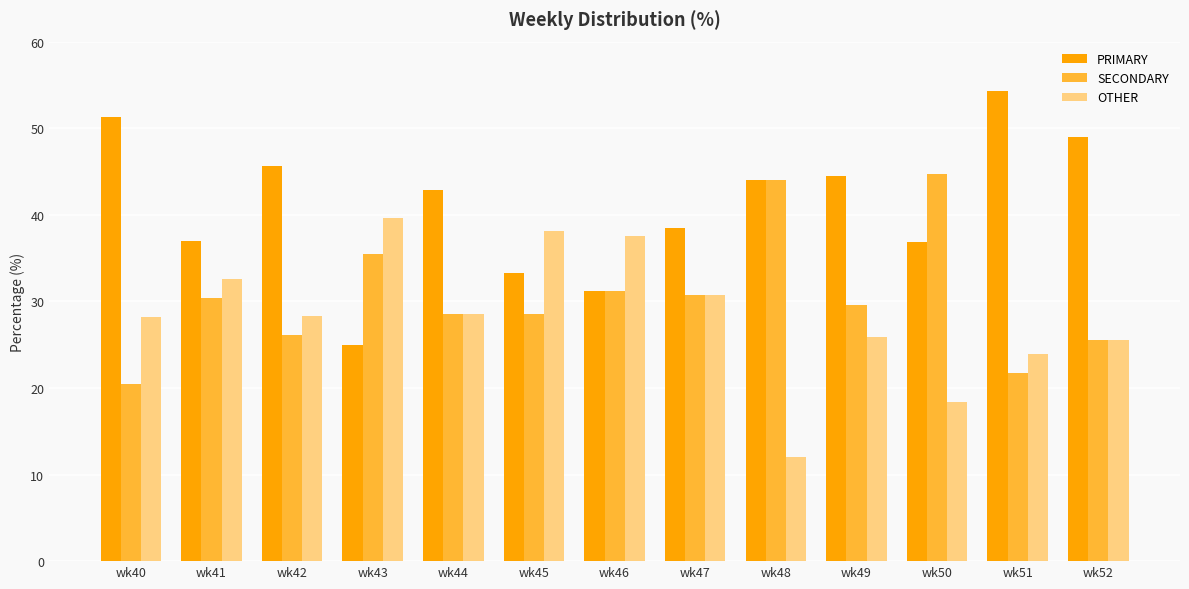

What is the sum of the PRIMARY values at wk43 and wk50?

61.8